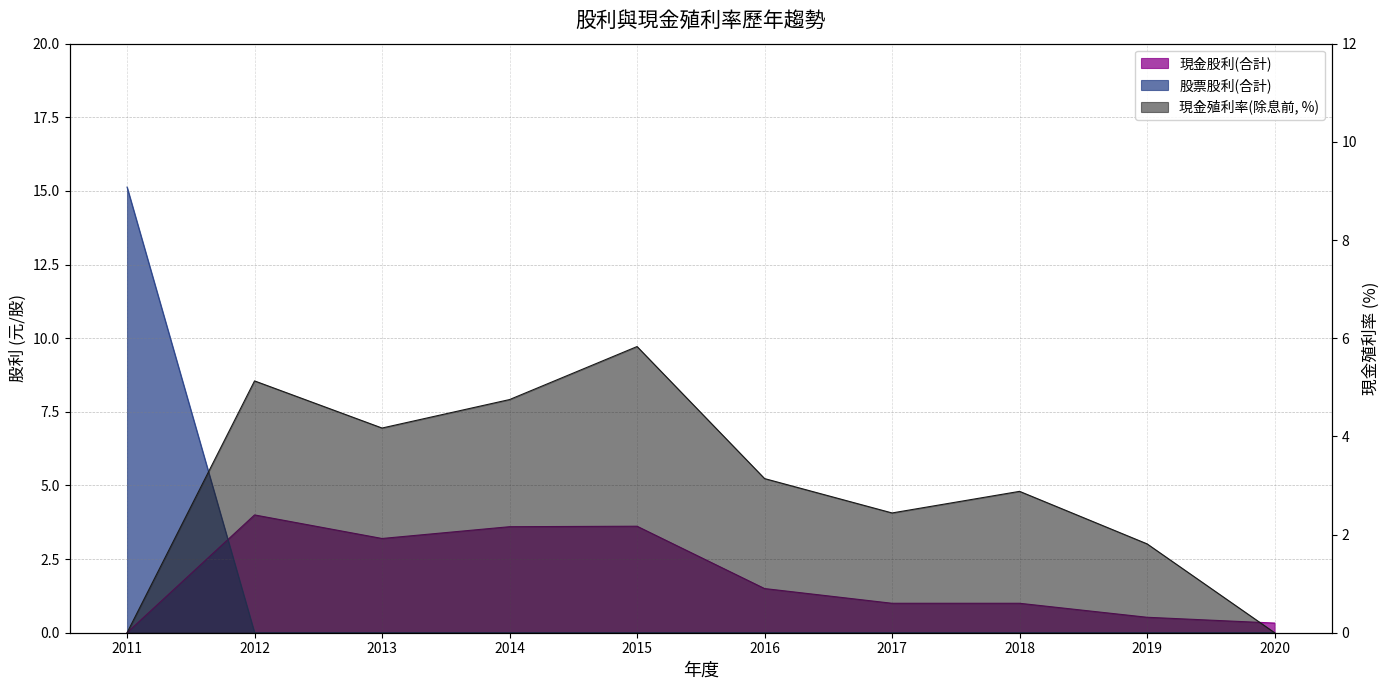

Which series has the widest spread of values?

股票股利(合計)